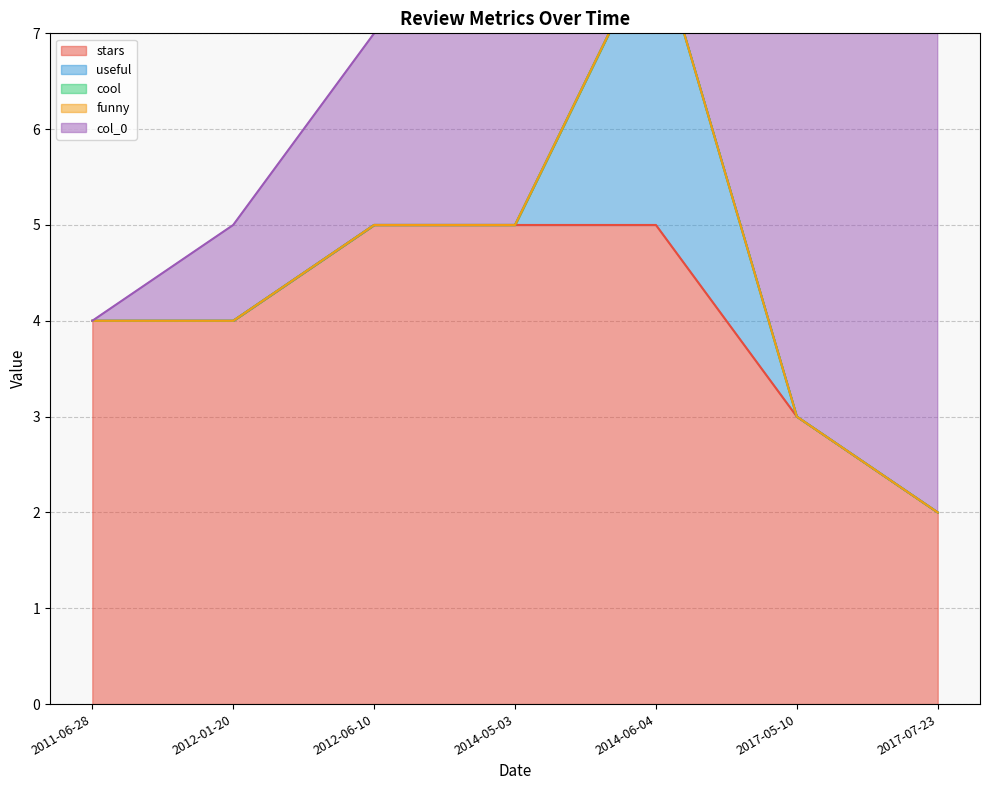

True or false: col_0 and funny cross at least once.

False